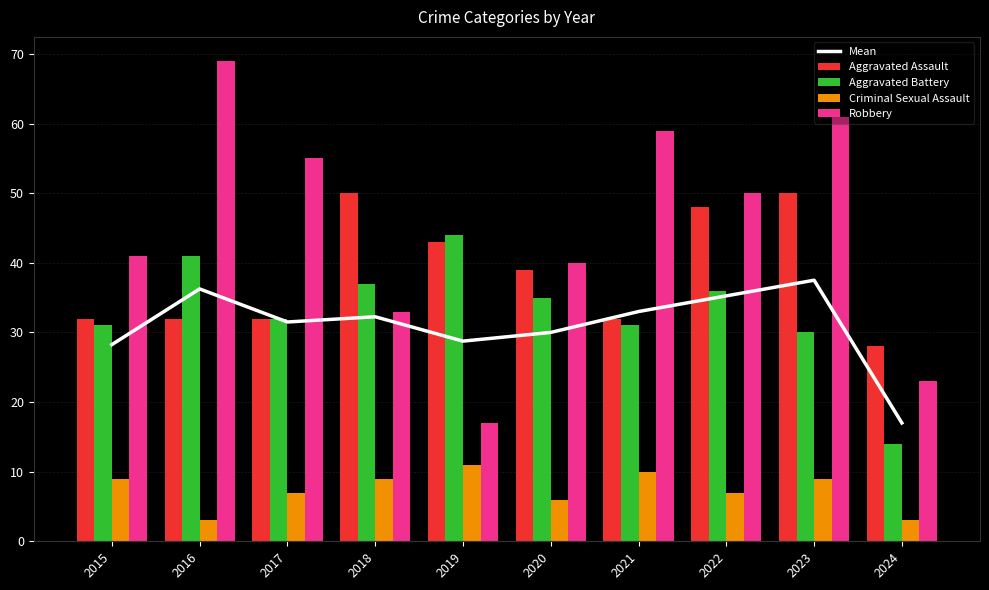

Reading right to left, list all the values displayed in this chart.

Mean: 17.0	37.5	35.2	33.0	30.0	28.8	32.2	31.5	36.2	28.2
Aggravated Assault: 28.0	50.0	48.0	32.0	39.0	43.0	50.0	32.0	32.0	32.0
Aggravated Battery: 14.0	30.0	36.0	31.0	35.0	44.0	37.0	32.0	41.0	31.0
Criminal Sexual Assault: 3.0	9.0	7.0	10.0	6.0	11.0	9.0	7.0	3.0	9.0
Robbery: 23.0	61.0	50.0	59.0	40.0	17.0	33.0	55.0	69.0	41.0